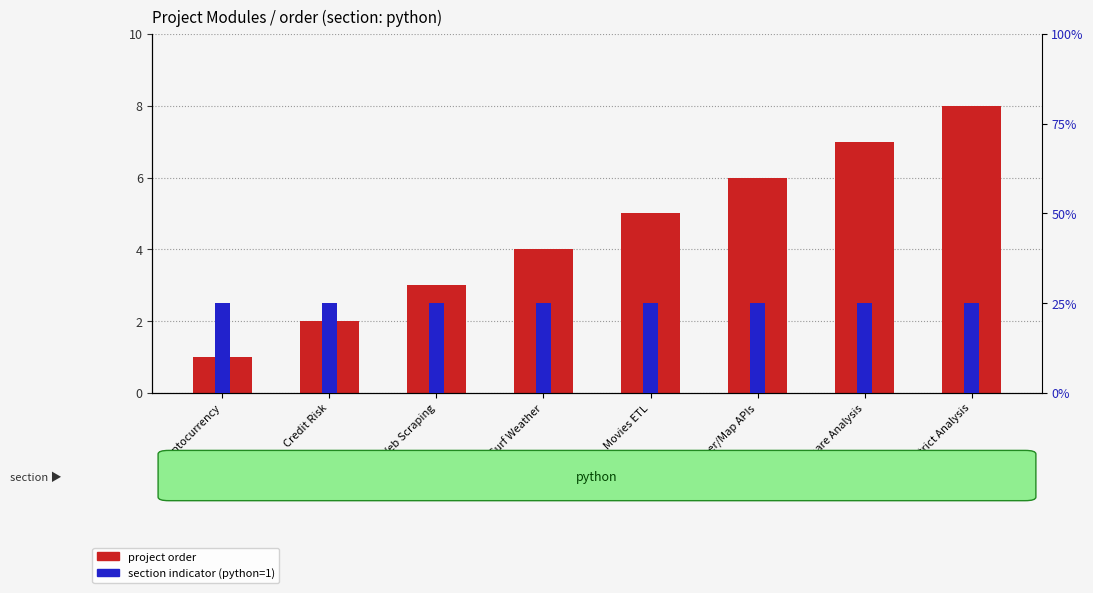

At which label does section indicator (python) reach its minimum?

Cryptocurrency